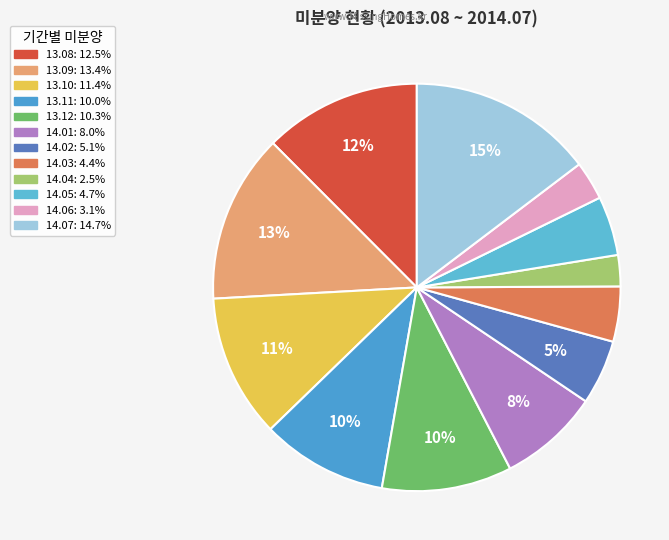

To the nearest percent, what portion does 14.06 represent?

3%